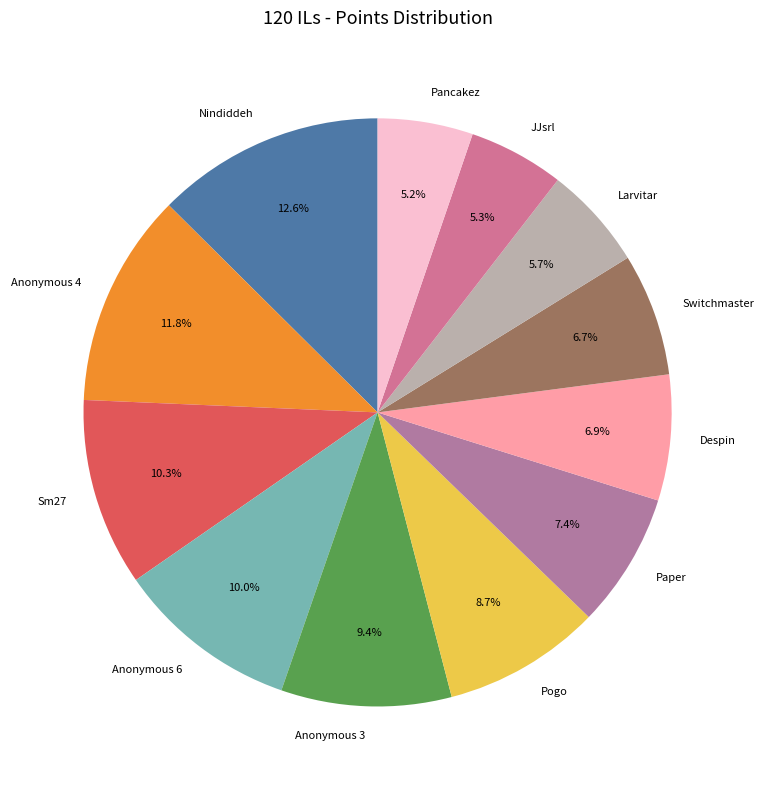

Combined, what portion of the pie is Anonymous 6 and Nindiddeh?

22.6%